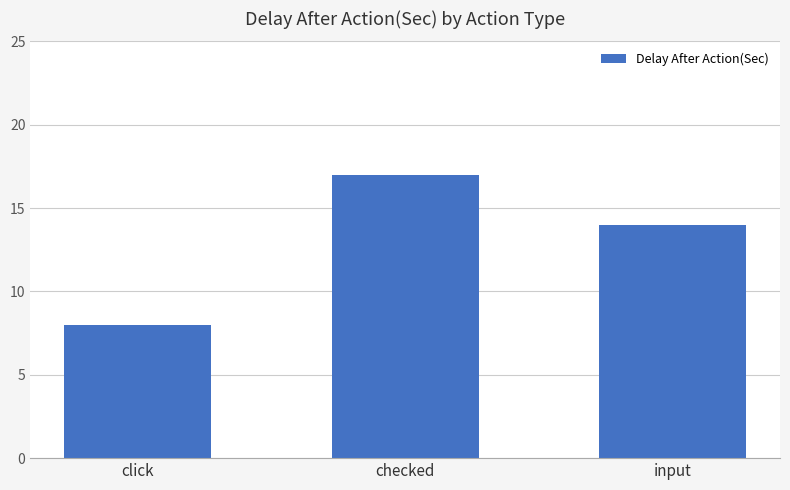

What value does the data have at input?

14